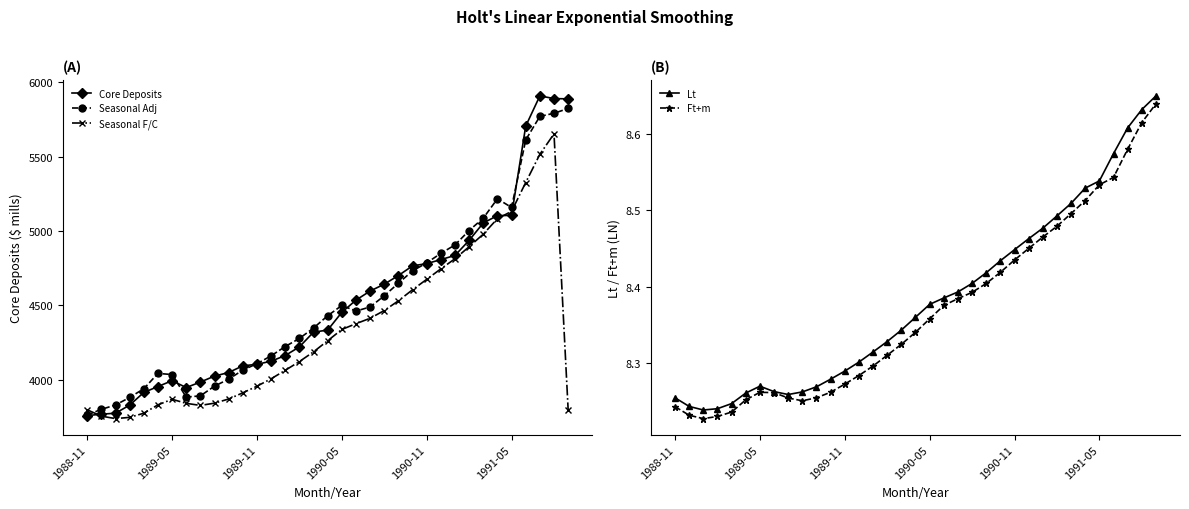

Reading left to right, what are all the values shown in this chart?

Core Deposits: 3761.0	3770.0	3777.0	3831.0	3916.0	3956.0	3995.0	3949.0	3986.0	4026.0	4050.0	4095.0	4105.0	4126.0	4164.0	4222.0	4321.0	4335.0	4454.0	4536.0	4597.0	4643.0	4701.0	4766.0	4781.0	4808.0	4836.0	4937.0	5054.0	5103.0	5105.0	5704.0	5907.0	5889.0	5887.0
Seasonal Adj: 3764.9	3802.8	3832.0	3882.4	3941.0	4043.7	4036.5	3884.9	3893.2	3958.5	4005.6	4066.0	4109.3	4161.9	4224.6	4278.7	4348.6	4431.1	4500.2	4462.4	4490.0	4565.2	4649.5	4732.2	4786.0	4849.9	4906.4	5003.3	5086.3	5216.2	5158.0	5611.5	5769.5	5790.3	5822.5
Seasonal F/C: 3799.8	3757.0	3740.5	3748.9	3776.7	3832.9	3870.2	3843.1	3829.1	3844.1	3872.2	3913.6	3958.1	4007.9	4064.8	4123.5	4188.9	4263.2	4339.0	4377.7	4414.1	4465.9	4531.4	4605.6	4675.4	4745.8	4813.8	4894.5	4979.0	5082.6	5132.0	5325.6	5514.8	5652.3	3799.8
Lt: 8.3	8.2	8.2	8.2	8.2	8.3	8.3	8.3	8.3	8.3	8.3	8.3	8.3	8.3	8.3	8.3	8.3	8.4	8.4	8.4	8.4	8.4	8.4	8.4	8.4	8.5	8.5	8.5	8.5	8.5	8.5	8.6	8.6	8.6	8.7
Ft+m: 8.2	8.2	8.2	8.2	8.2	8.3	8.3	8.3	8.3	8.3	8.3	8.3	8.3	8.3	8.3	8.3	8.3	8.3	8.4	8.4	8.4	8.4	8.4	8.4	8.4	8.5	8.5	8.5	8.5	8.5	8.5	8.5	8.6	8.6	8.6